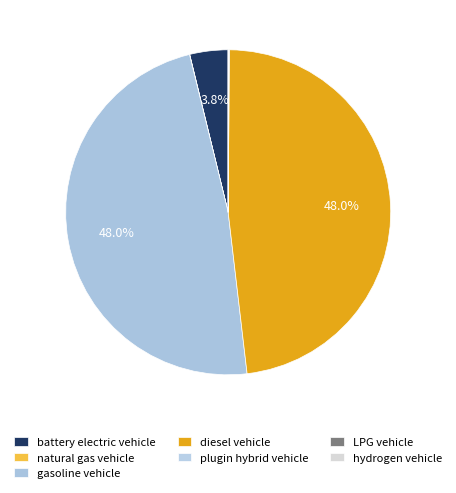

True or false: gasoline vehicle accounts for 48% of the total.

True